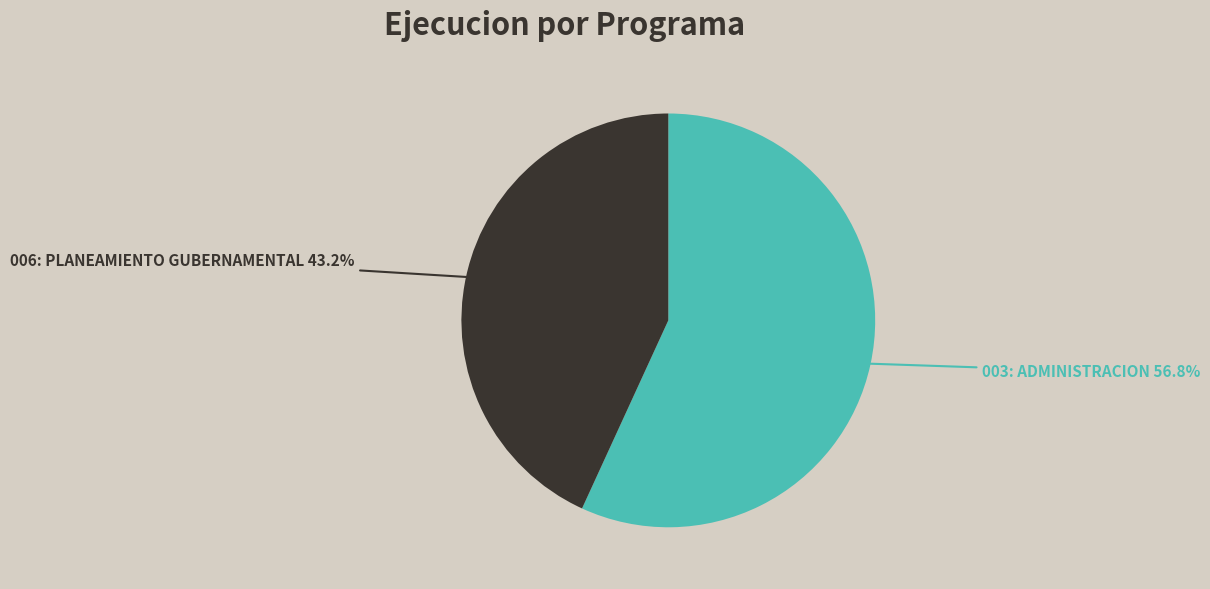

Does any single category account for the majority?

Yes